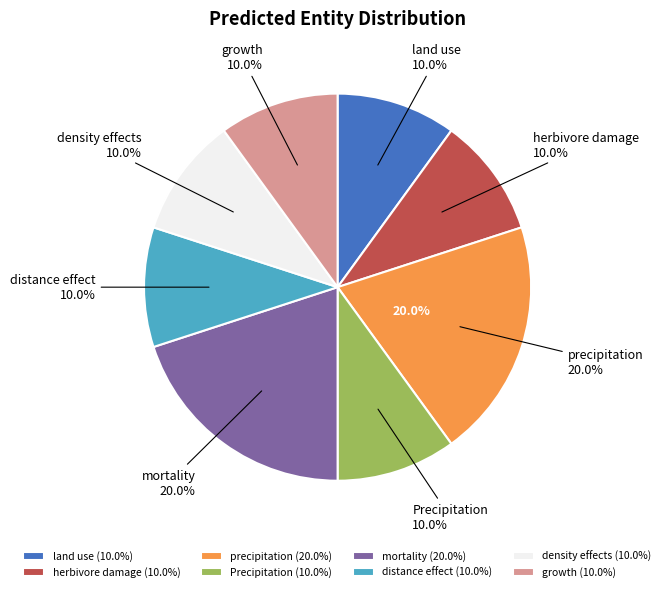

How many slices are in this pie chart?

8